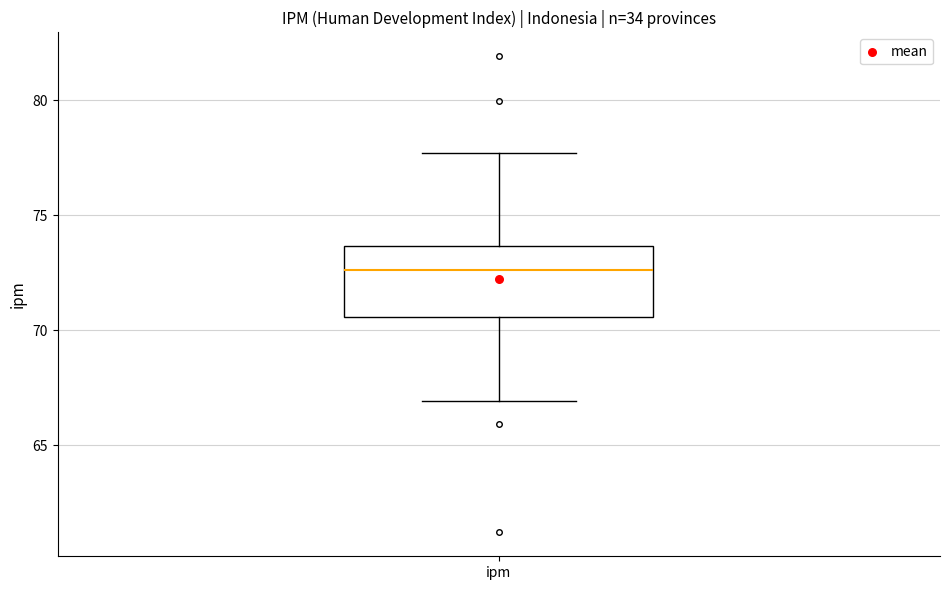

Read this box plot against the y-axis: the position of the median line, the range covered by the box, and the ends of both whiskers. The values are not printed on the chart, so give them approximately, as read against the axis.

median 72.5, box 70.5 to 73.5, whiskers 67.0 to 77.5